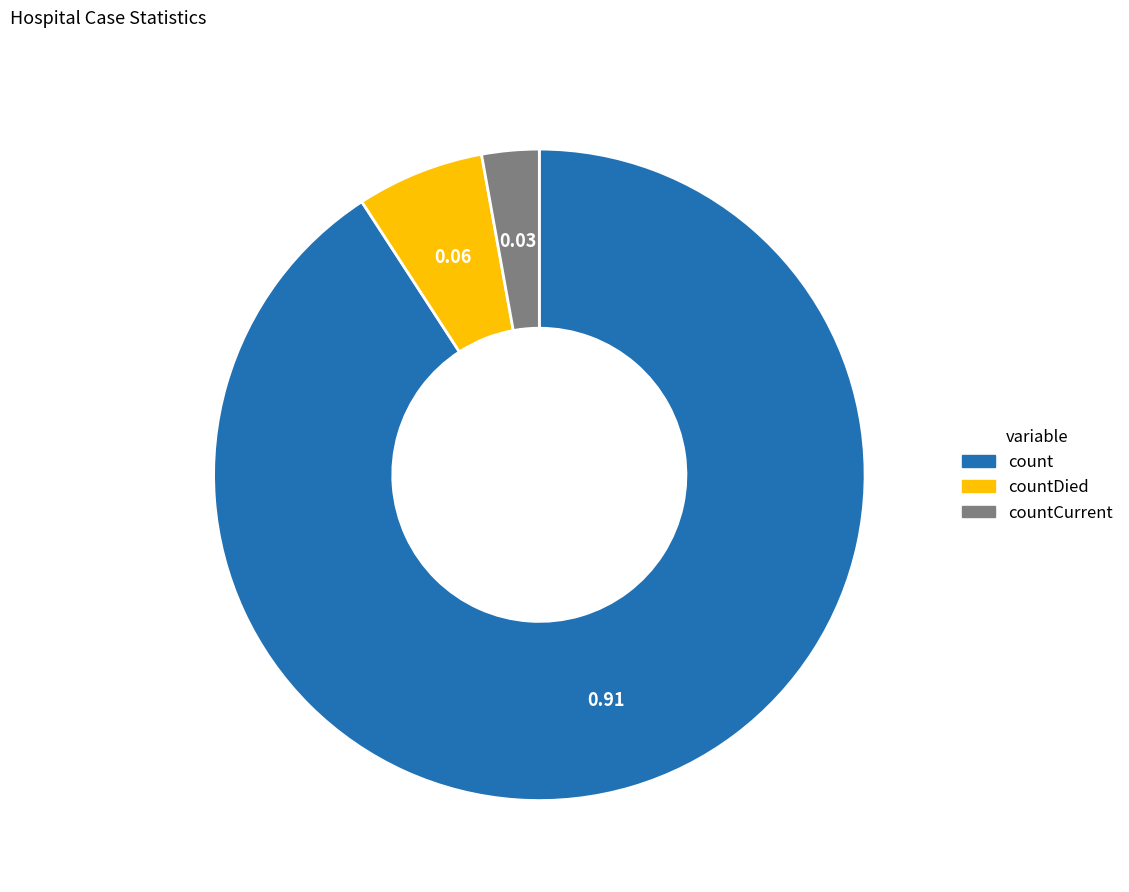

Does count account for over 50% of the chart?

Yes